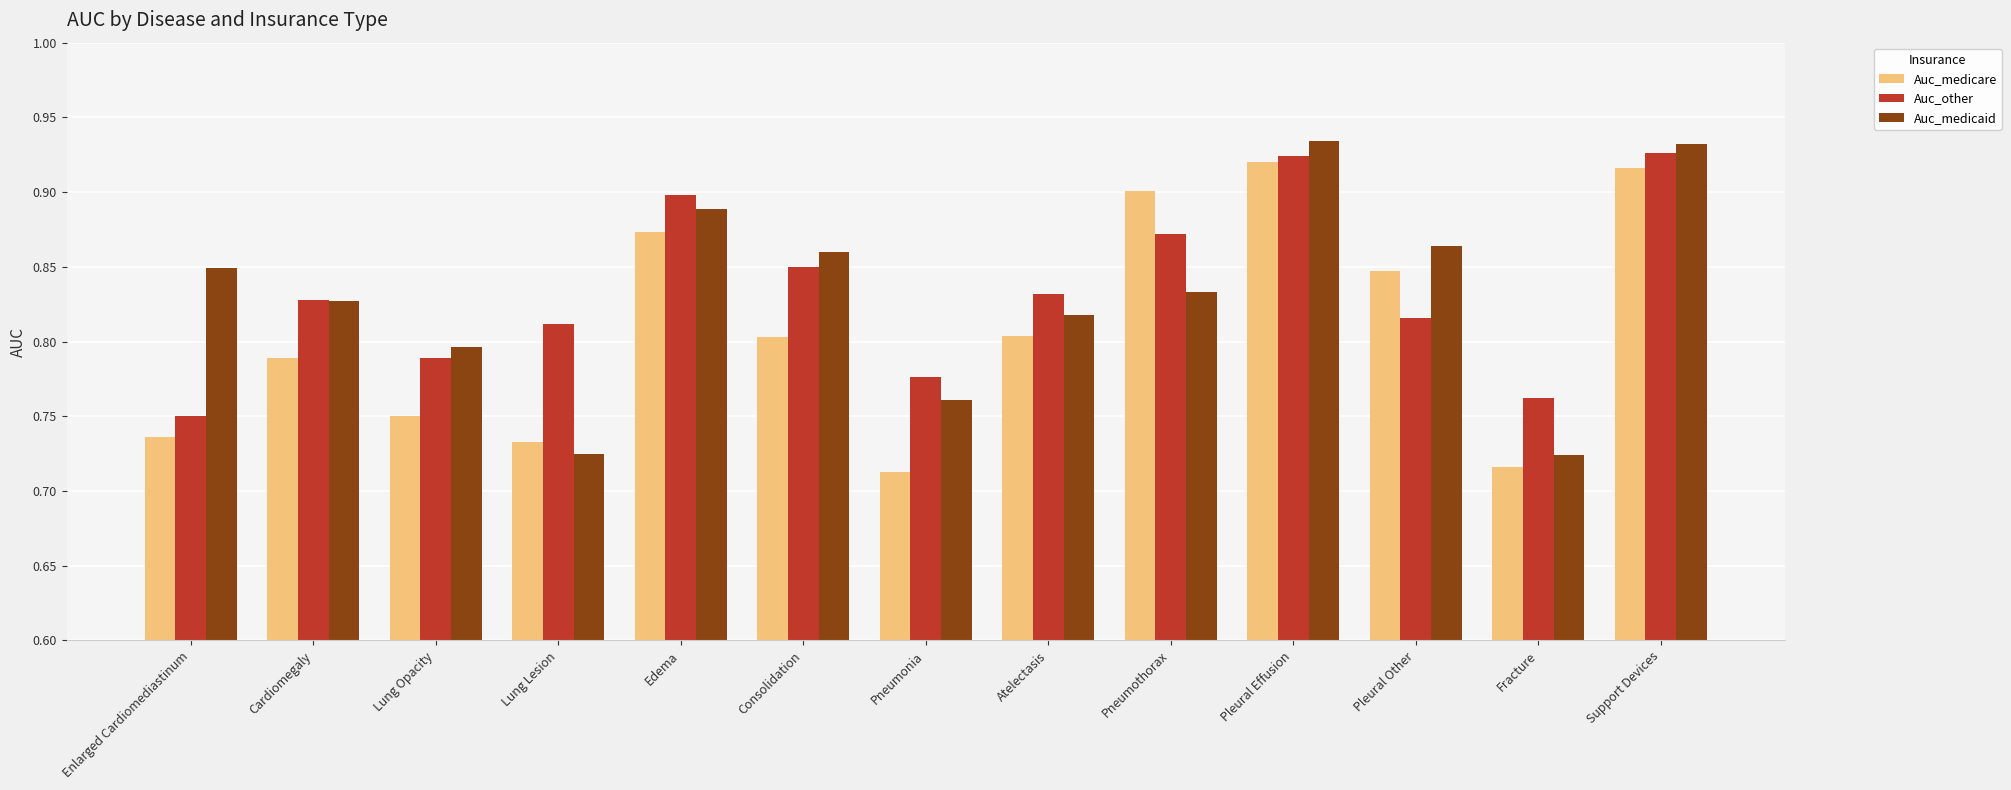

At which label is Auc_other closest to 0?

Enlarged Cardiomediastinum